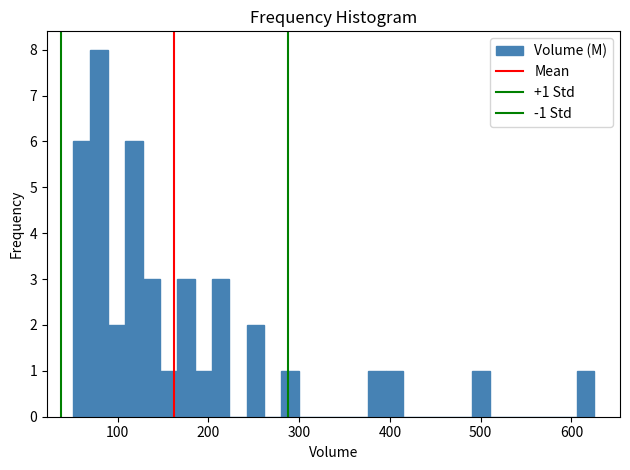

Read against the x-axis, roughly where is the centre of the tallest bar?

80